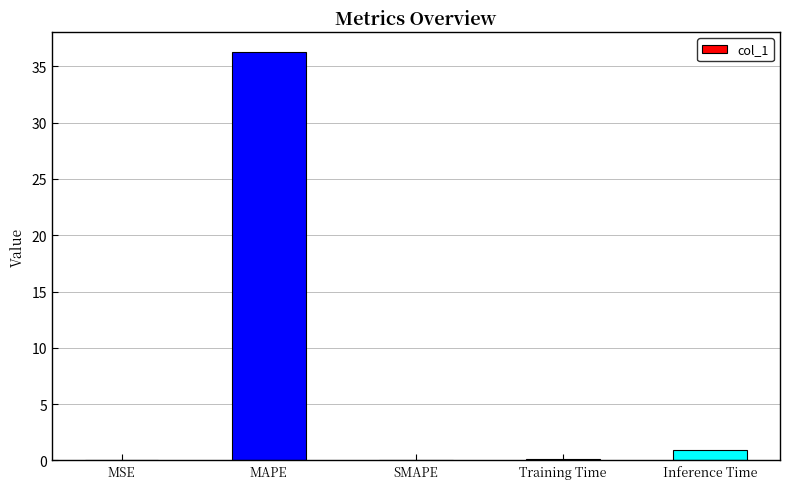

What is the approximate value at Training Time?

0.1